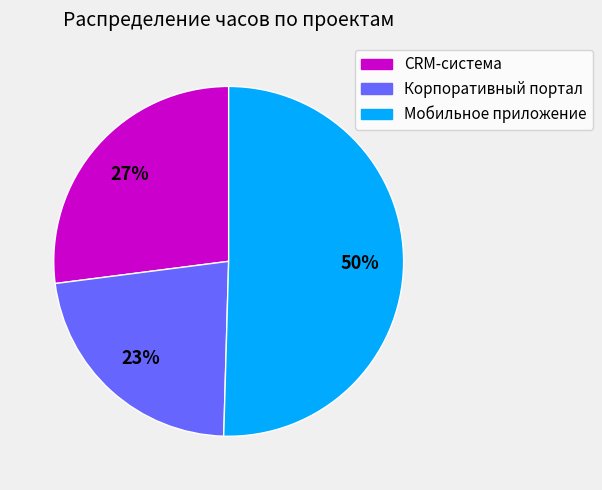

To the nearest percent, what is the average slice percentage?

33%